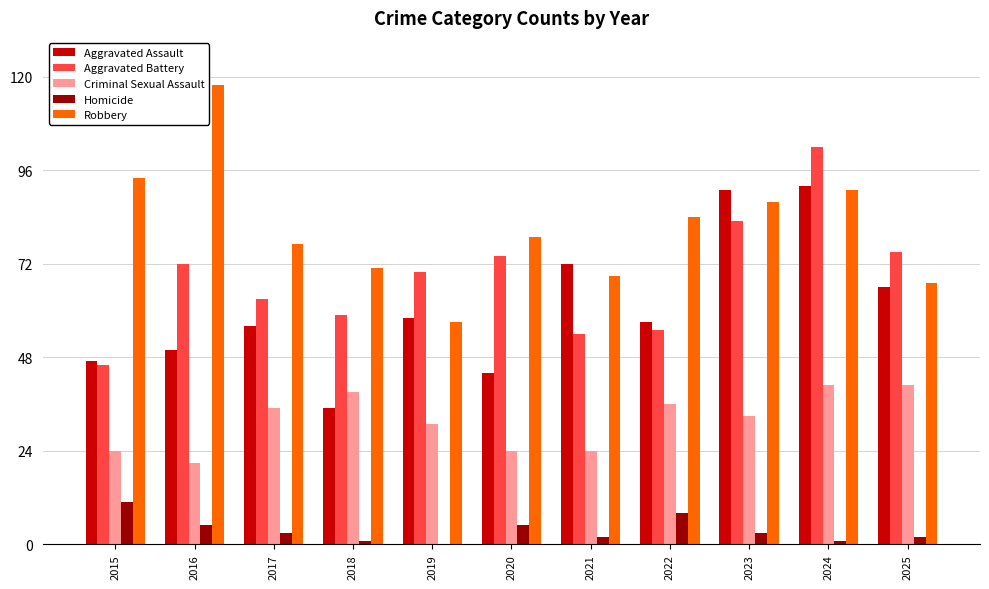

What is the sum of the Homicide values at 2023 and 2019?

3